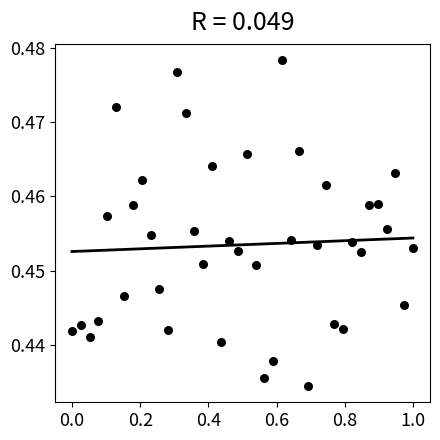

What is the range of X values (max minus min)?

1.0